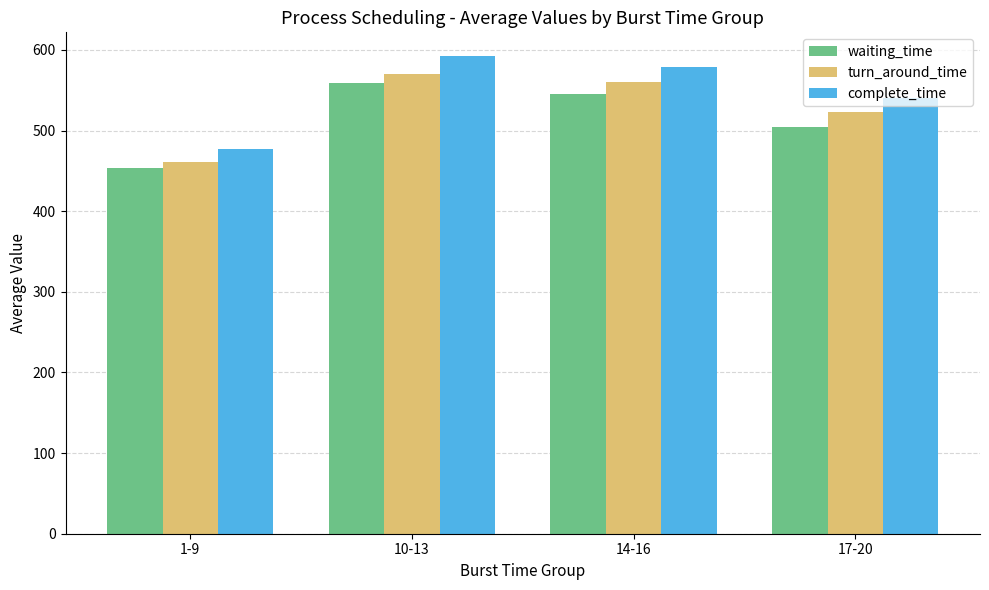

What is the difference between the maximum and minimum values in the turn_around_time series?

109.2